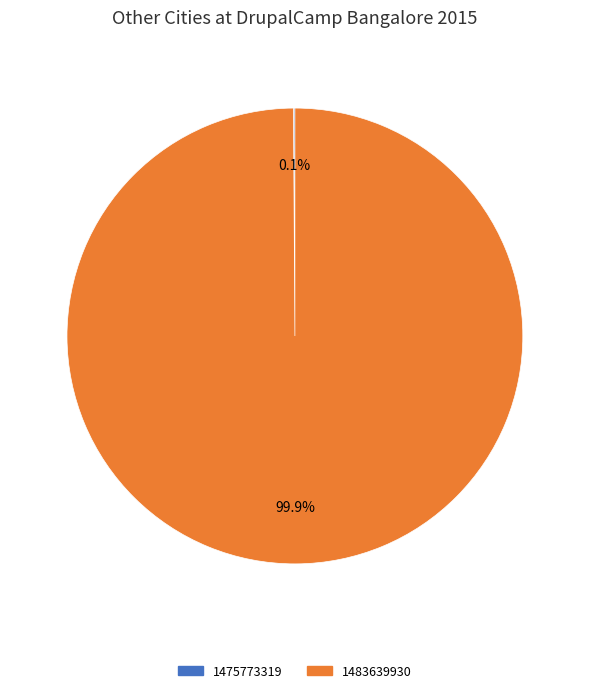

Does 1483639930 account for over 50% of the chart?

Yes